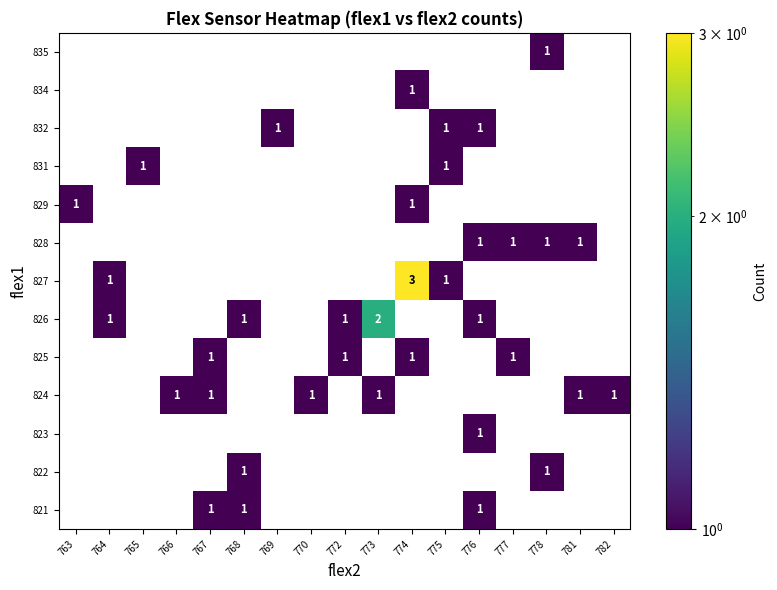

Is the value of 835 at 774 greater than the value of 826 at 773?

No